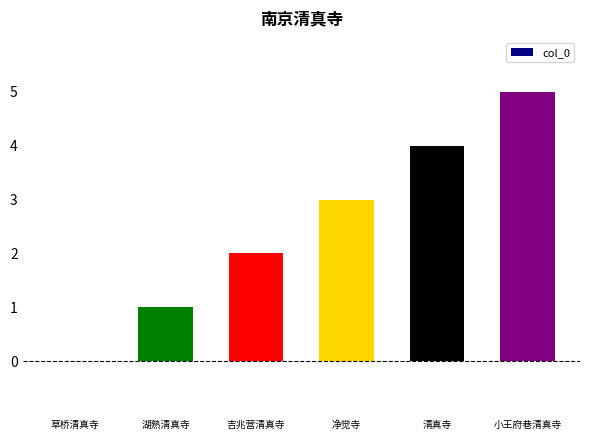

The chart shows a value of 3 at 净觉寺. True or false?

True